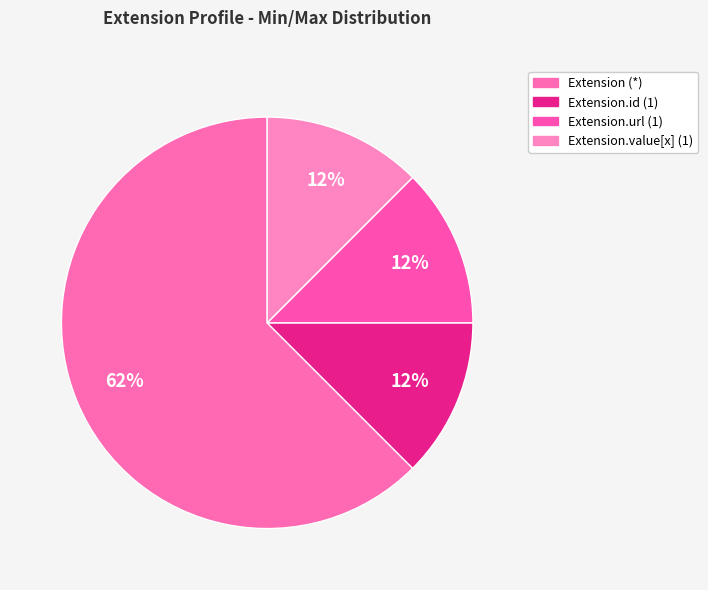

Count the number of slices in the pie.

4